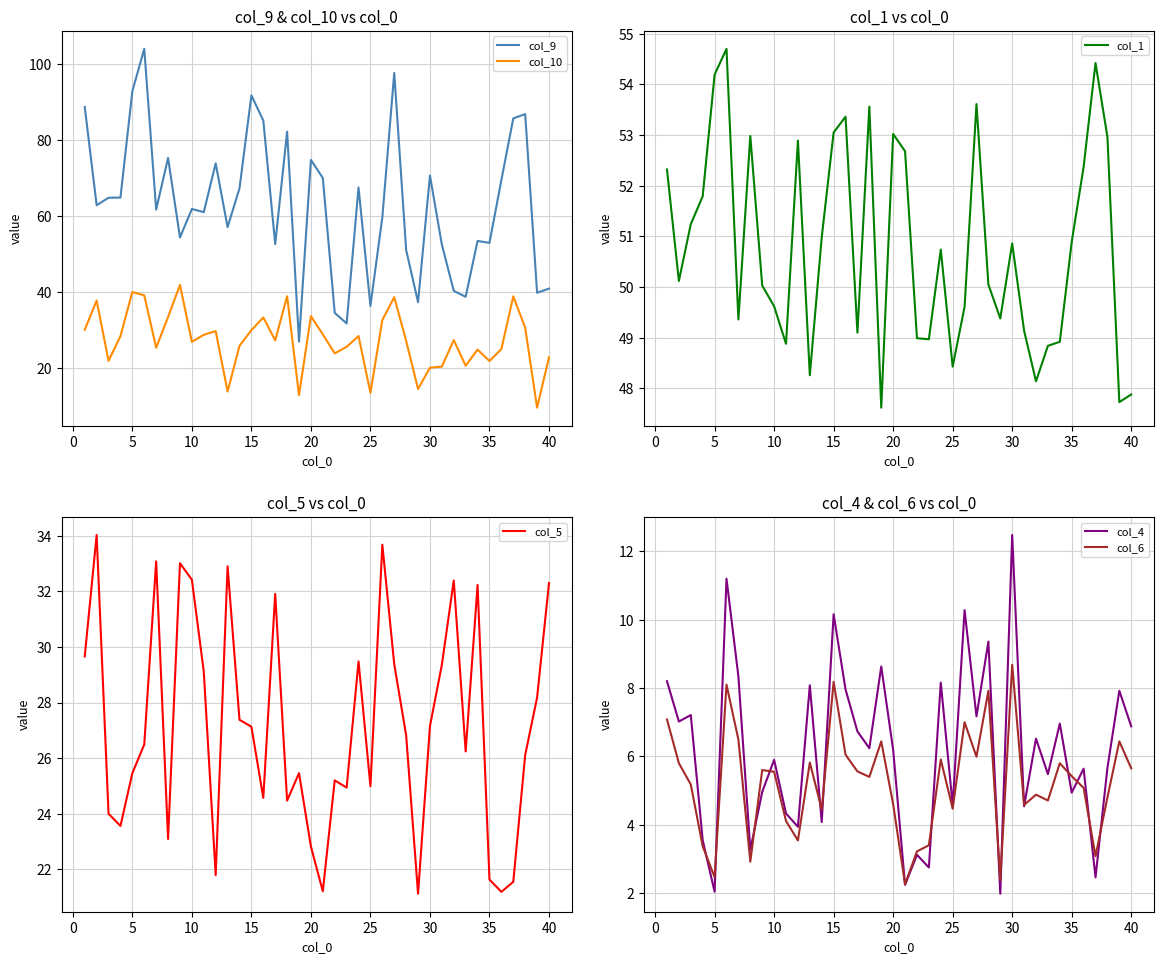

Does the chart display data point markers on the line(s)?

No